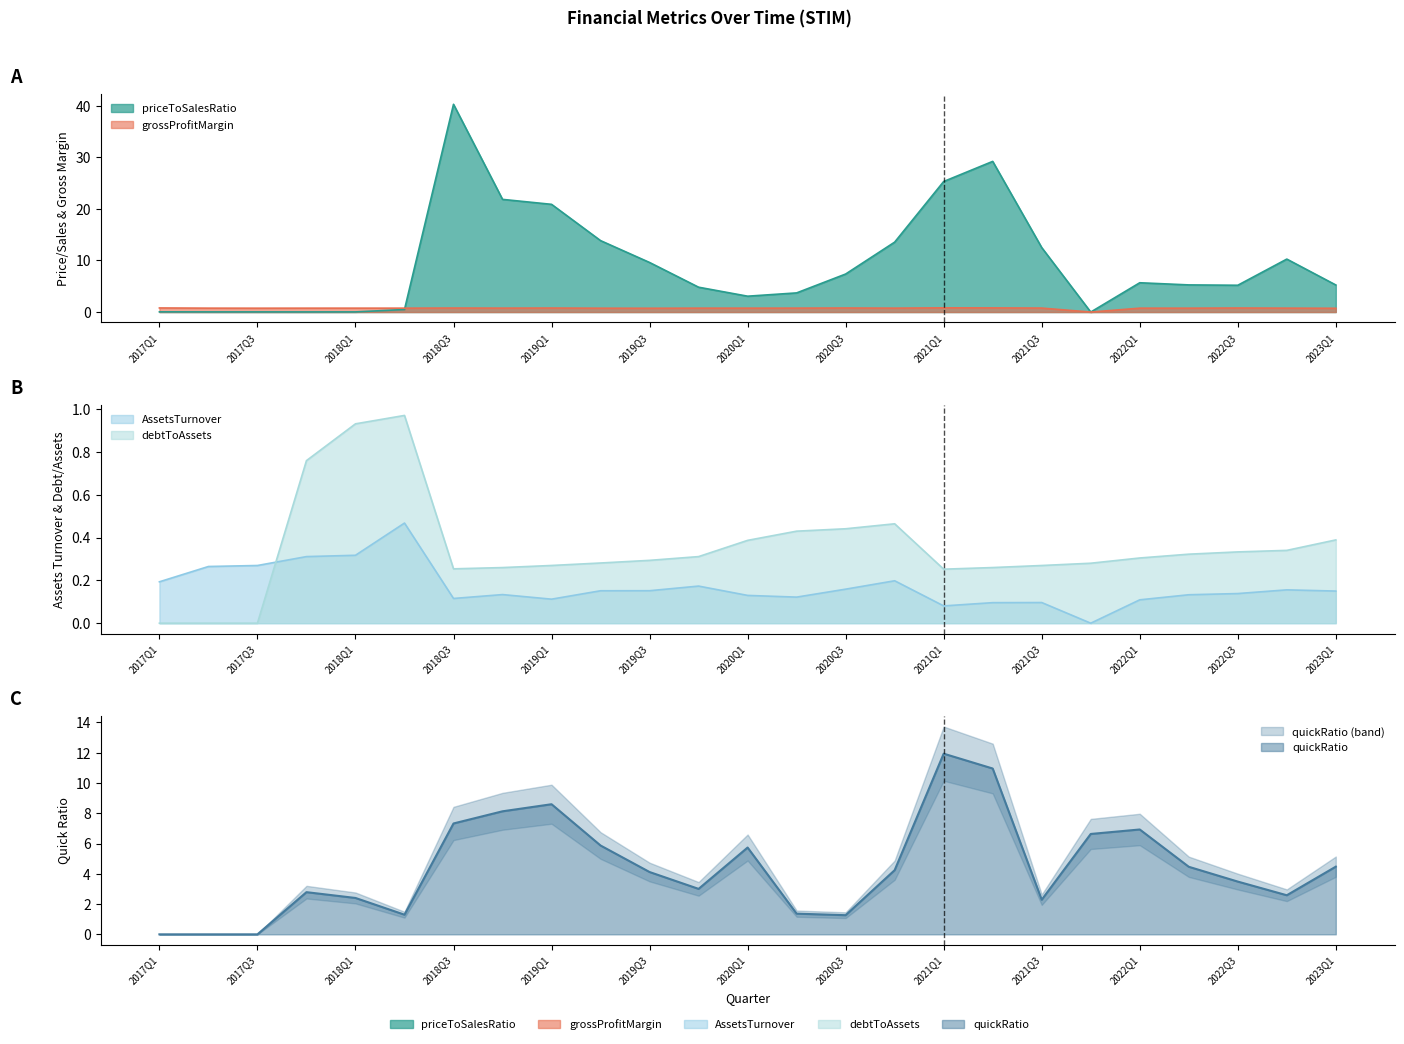

What are all the series names shown in the legend?

priceToSalesRatio, grossProfitMargin, AssetsTurnover, debtToAssets, quickRatio